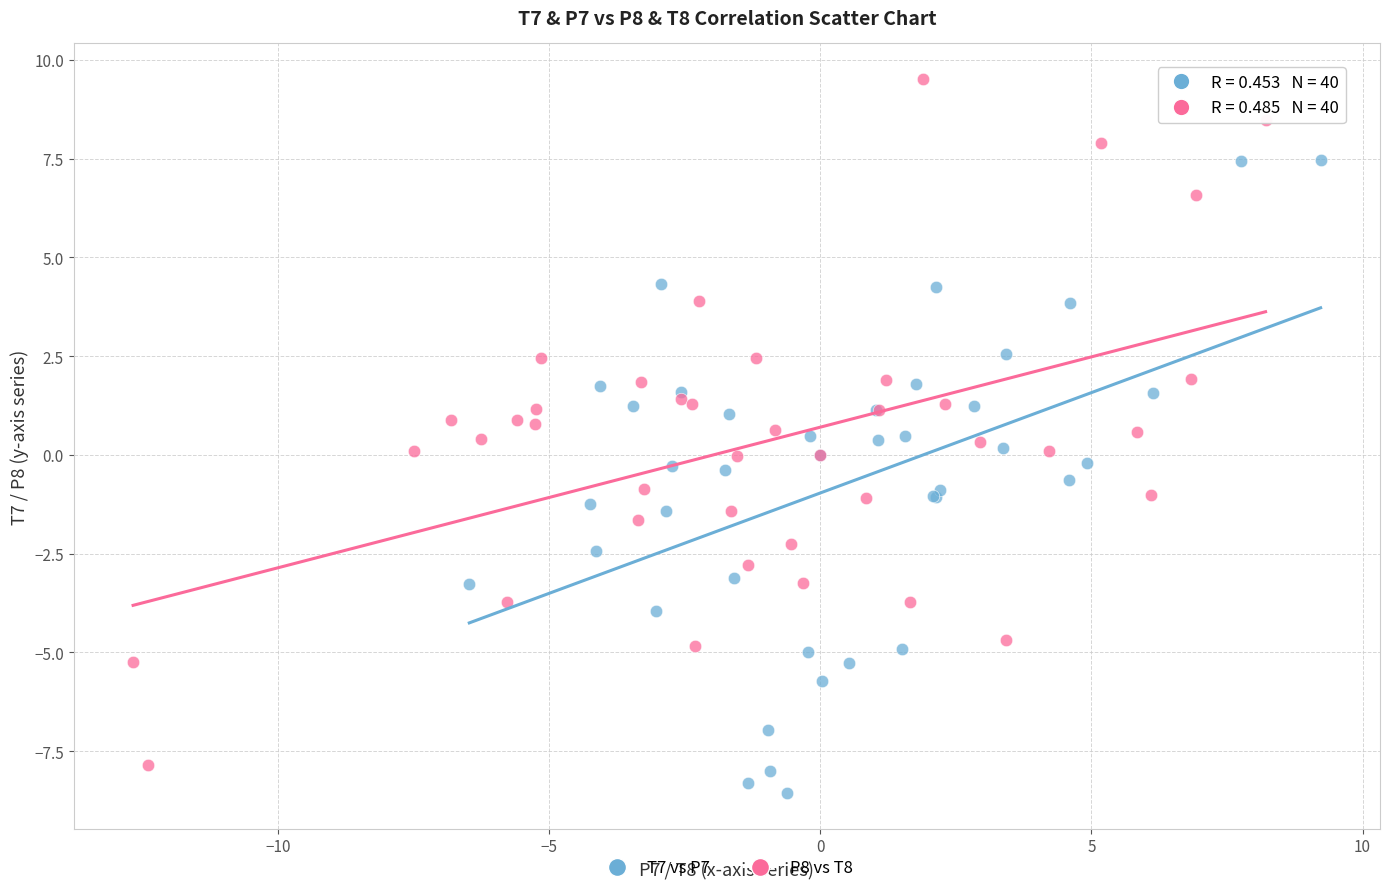

Which series reaches the maximum Y coordinate?

P8 vs T8